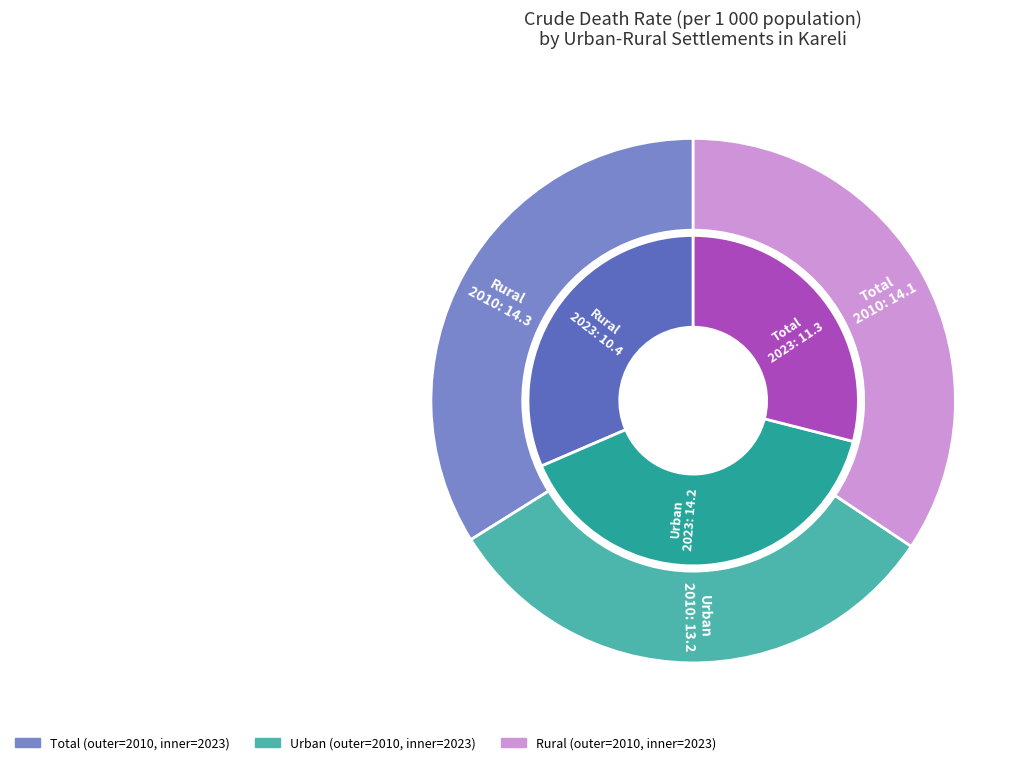

Is it true that values_2020 is 40% of the pie?

False